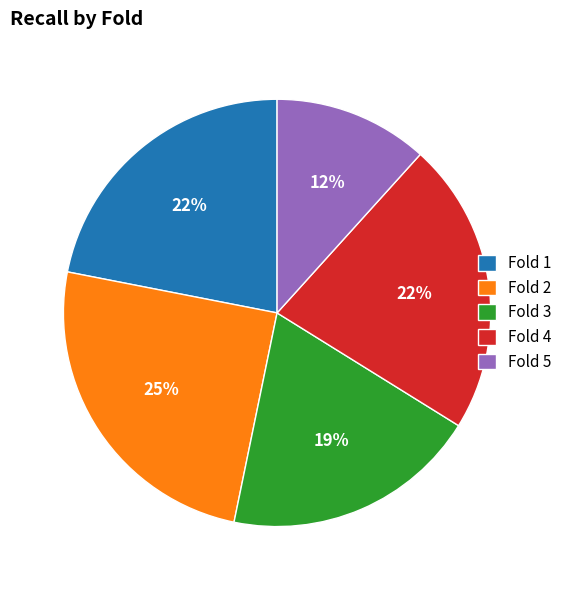

To the nearest percent, what is the difference between the Fold 5 and Fold 2 slice percentages?

13%